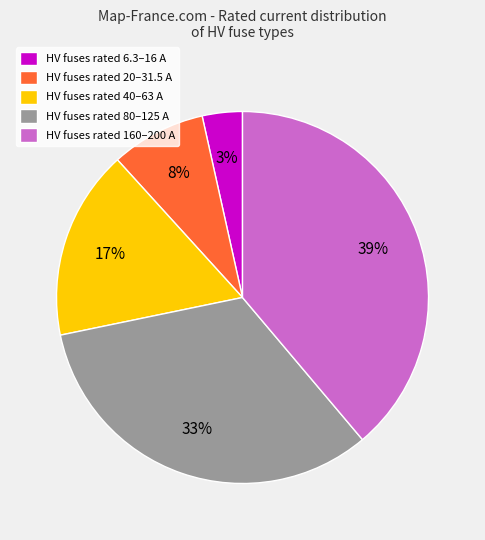

Does any single category account for the majority?

No